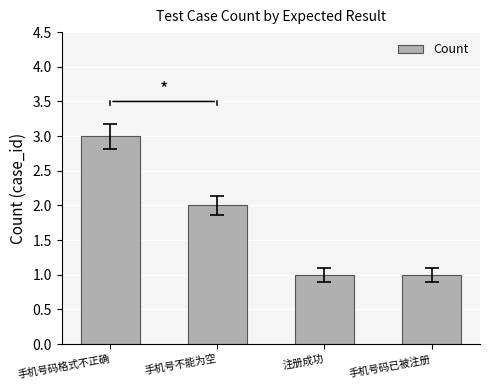

The value at 手机号码格式不正确 is 5. True or false?

False